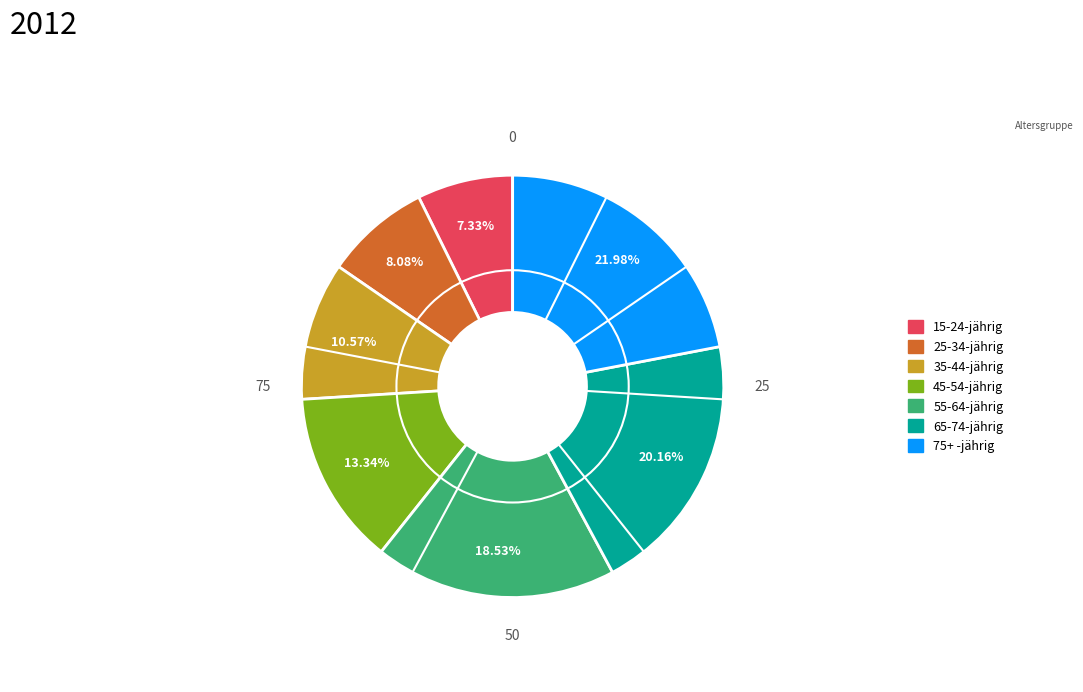

How many slices are in this pie chart?

7